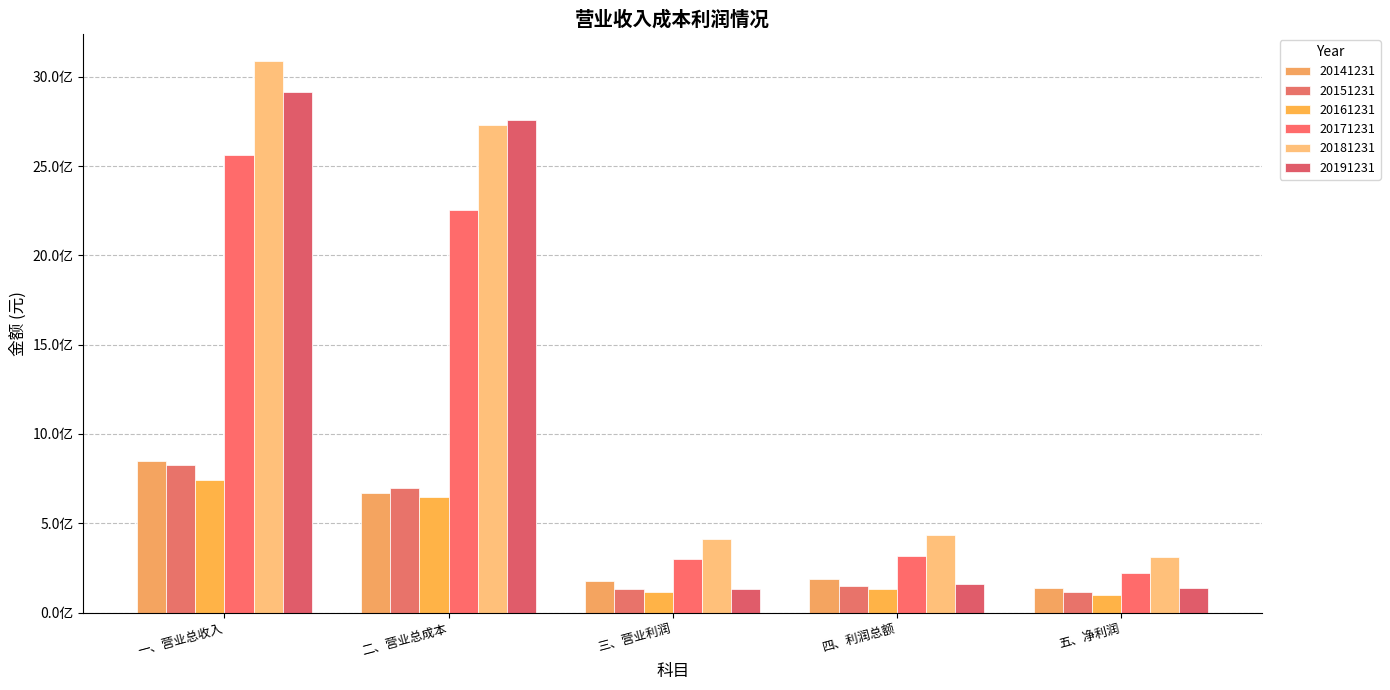

At which category is the sum across all series the highest?

一、营业总收入